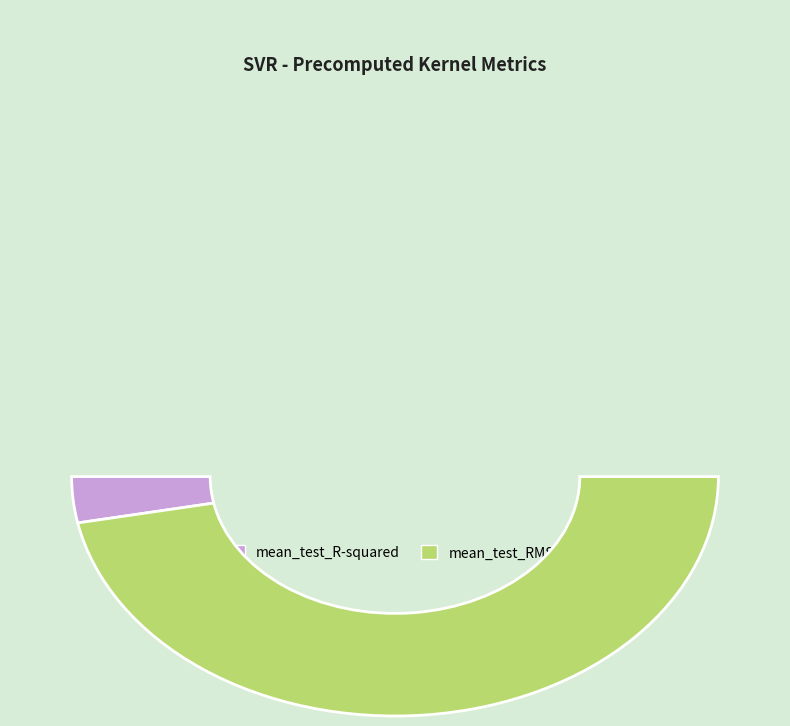

What is the ratio of the value at mean_test_R-squared to the value at mean_test_RMSE?

0.1